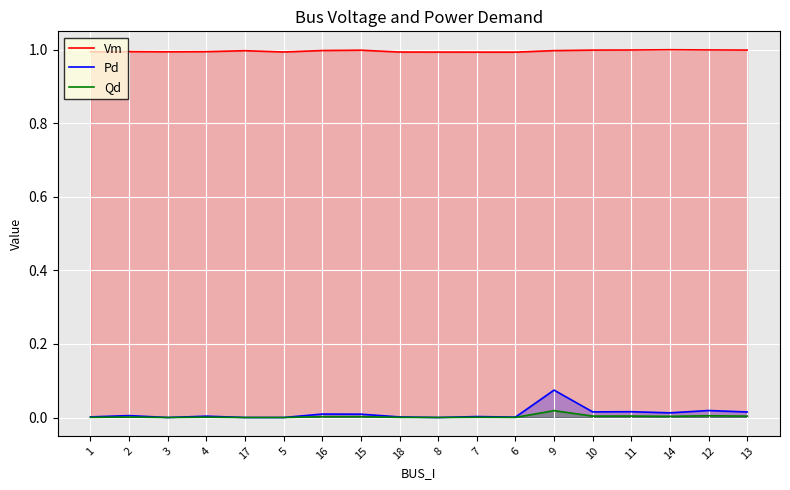

At which category is the sum across all series the highest?

9